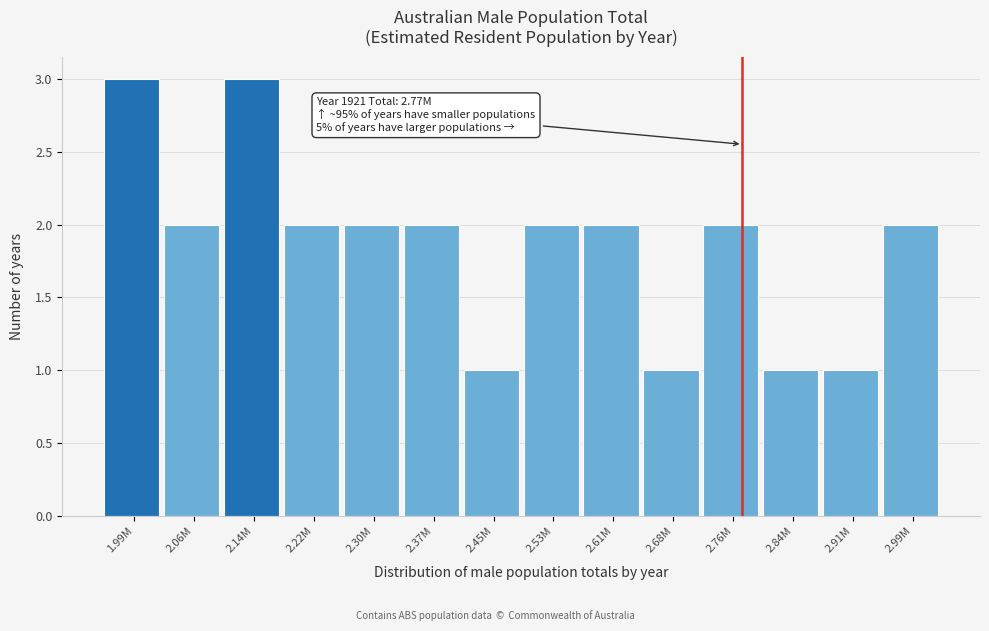

Reading left to right, extract all data points from this chart.

3	2	3	2	2	2	1	2	2	1	2	1	1	2